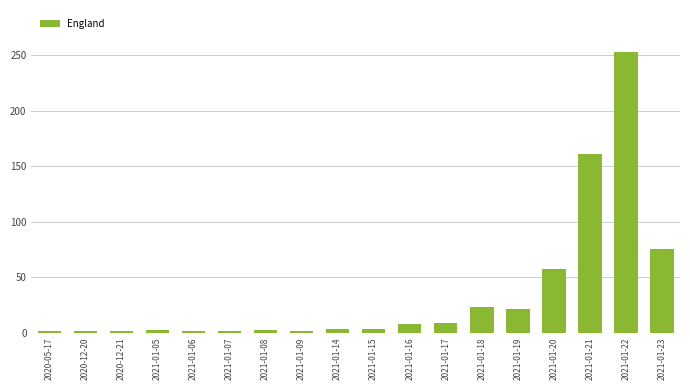

What is the value of the 8th bar from the left?

1